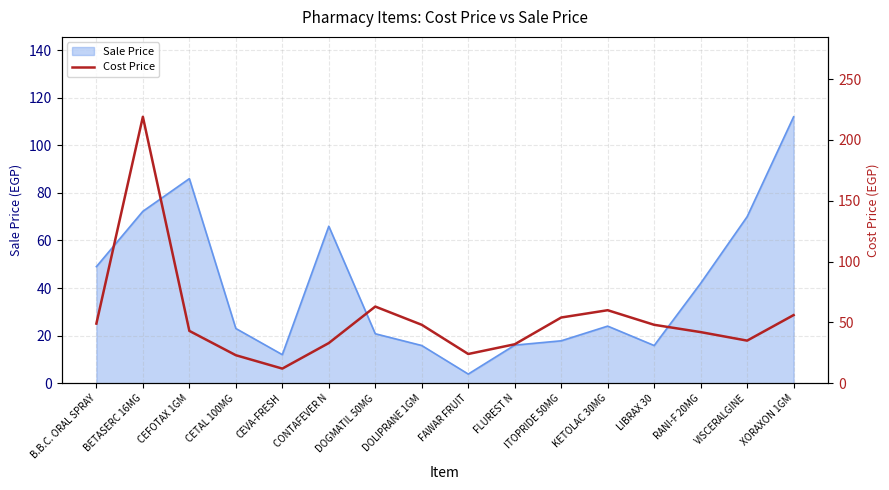

What is the sum of all values?

841